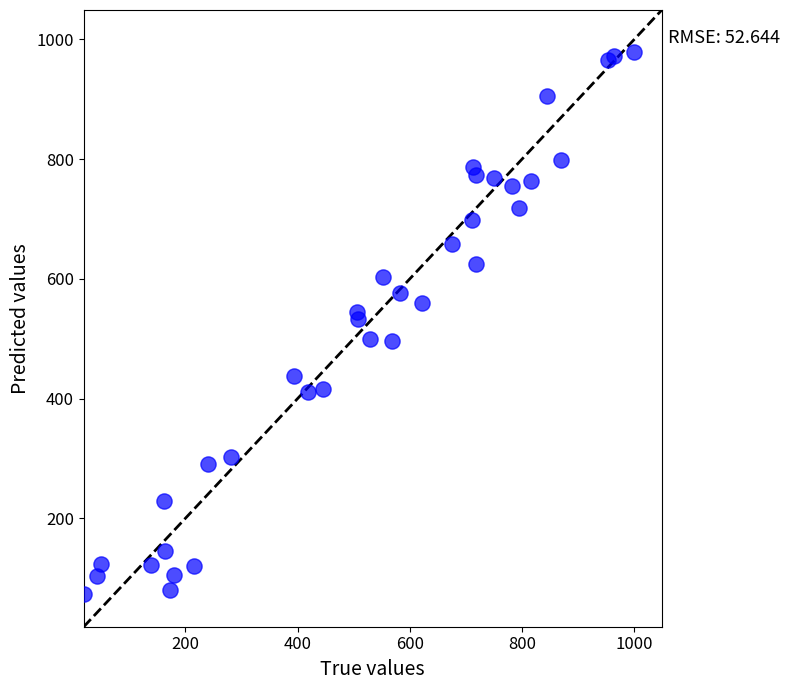

What is the range of X values (max minus min)?

979